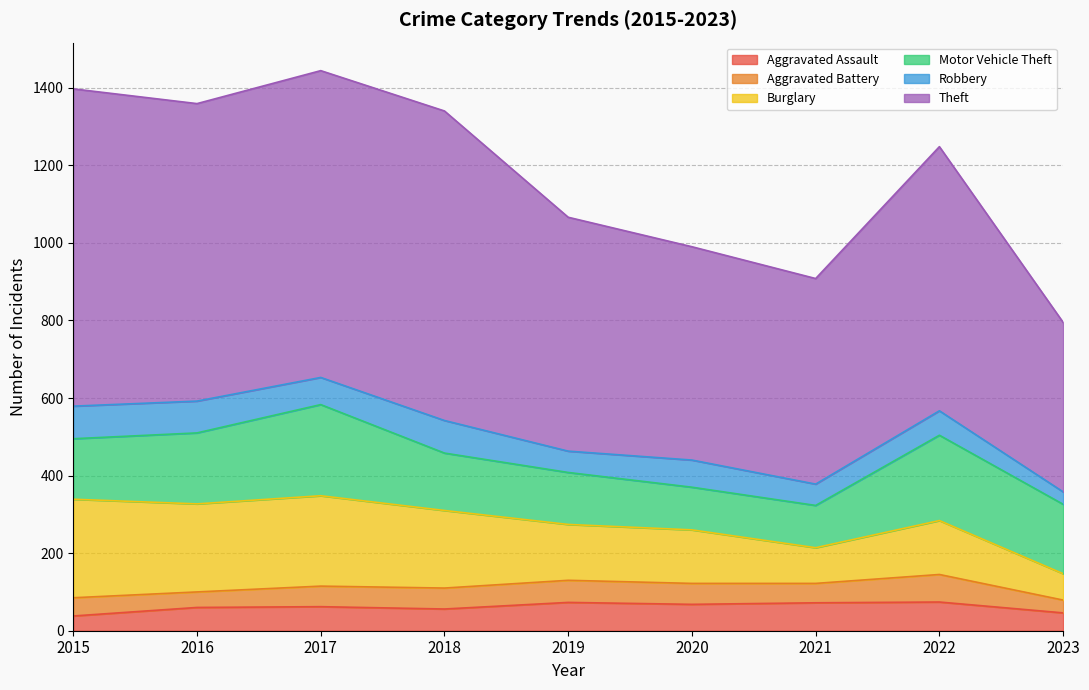

What is the sum of the Aggravated Assault values at 2016 and 2021?

132